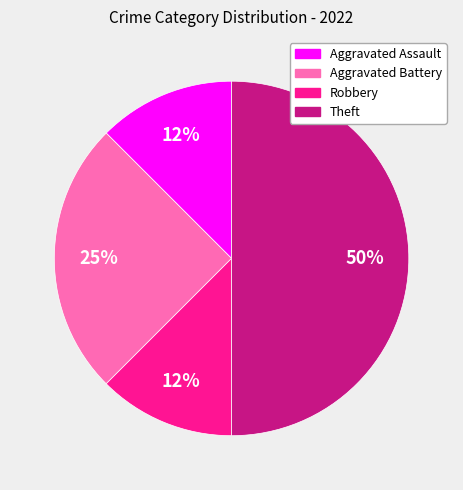

Do Theft and Aggravated Assault together represent more than half of the pie?

Yes